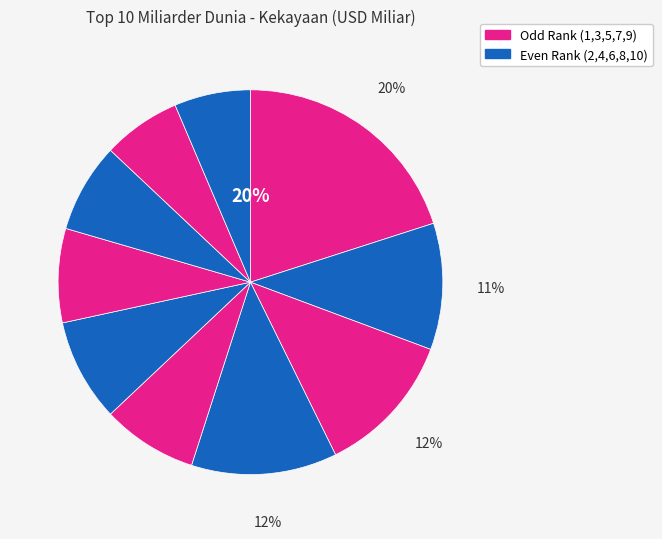

How many segments does this pie chart have?

10